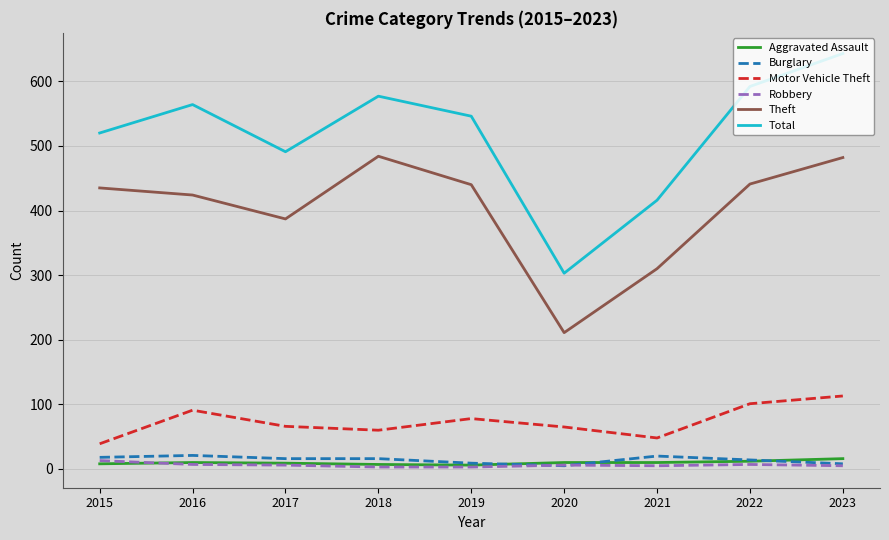

What is the difference between the maximum and minimum values in the Motor Vehicle Theft series?

74